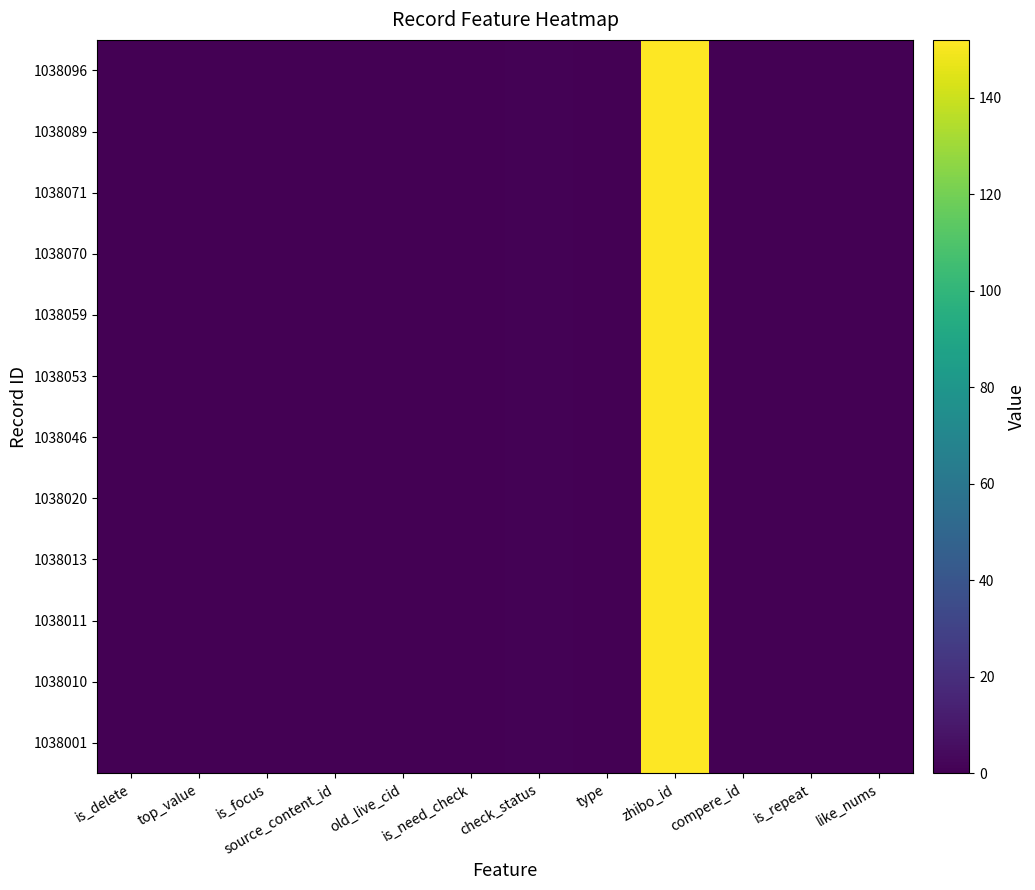

At how many categories does at least one series exceed 98?

1